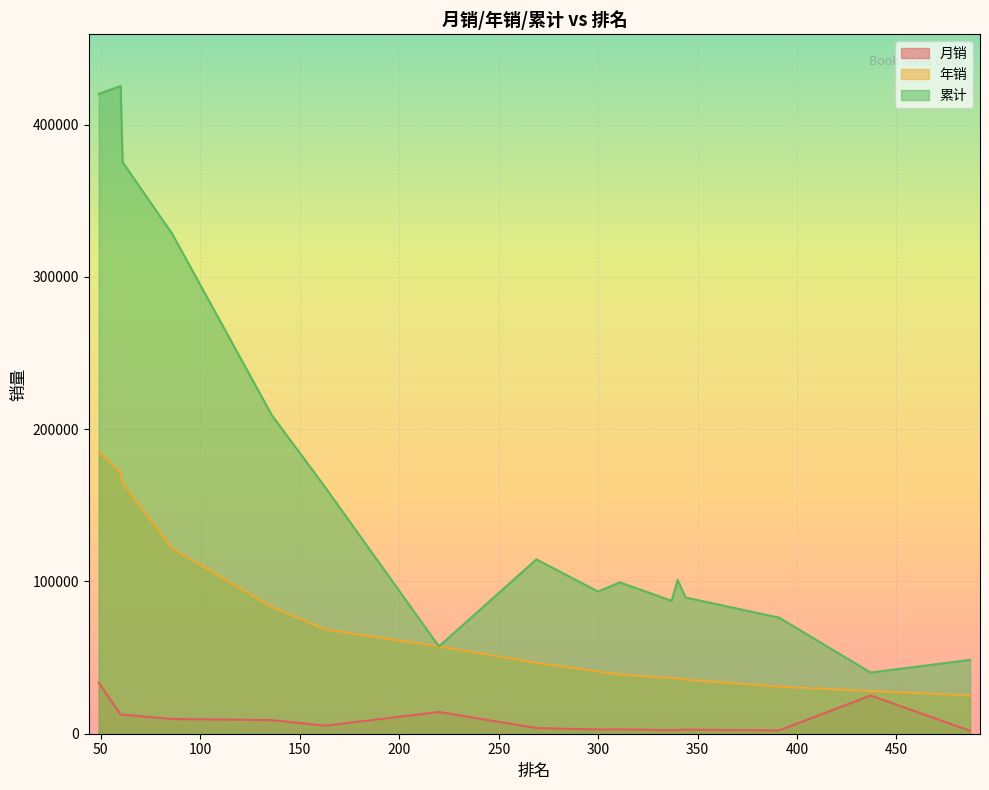

Which category has the lowest value in the 累计 series?

437